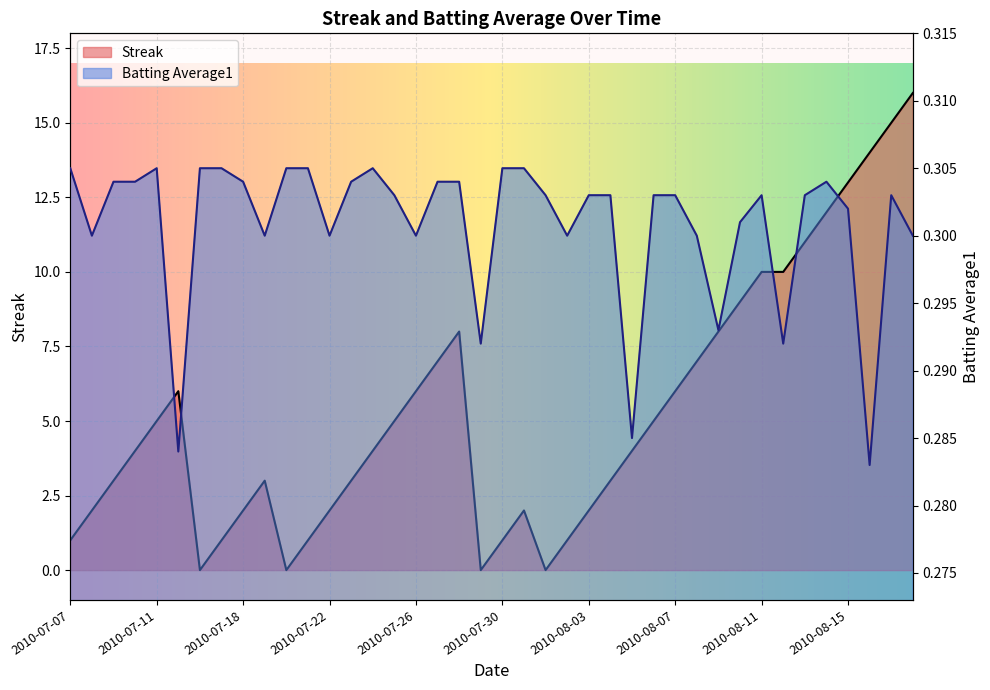

Reading left to right, transcribe all the data shown in this chart.

Streak: 1.0	2.0	3.0	4.0	5.0	6.0	0.0	1.0	2.0	3.0	0.0	1.0	2.0	3.0	4.0	5.0	6.0	7.0	8.0	0.0	1.0	2.0	0.0	1.0	2.0	3.0	4.0	5.0	6.0	7.0	8.0	9.0	10.0	10.0	11.0	12.0	13.0	14.0	15.0	16.0
Batting Average1: 0.3	0.3	0.3	0.3	0.3	0.3	0.3	0.3	0.3	0.3	0.3	0.3	0.3	0.3	0.3	0.3	0.3	0.3	0.3	0.3	0.3	0.3	0.3	0.3	0.3	0.3	0.3	0.3	0.3	0.3	0.3	0.3	0.3	0.3	0.3	0.3	0.3	0.3	0.3	0.3